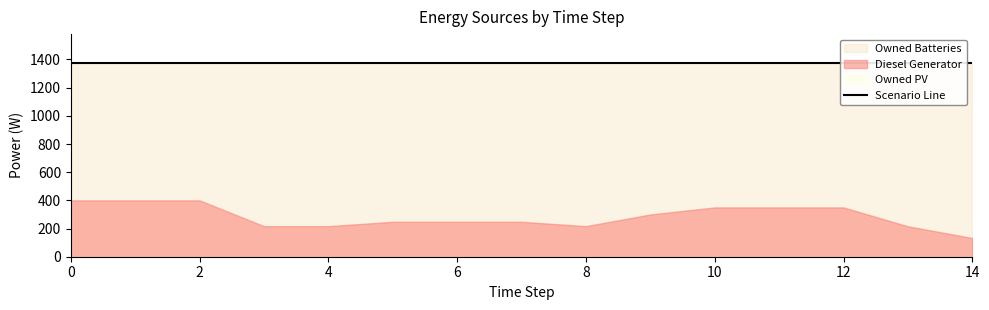

Which series has the largest range (max minus min)?

Diesel Generator